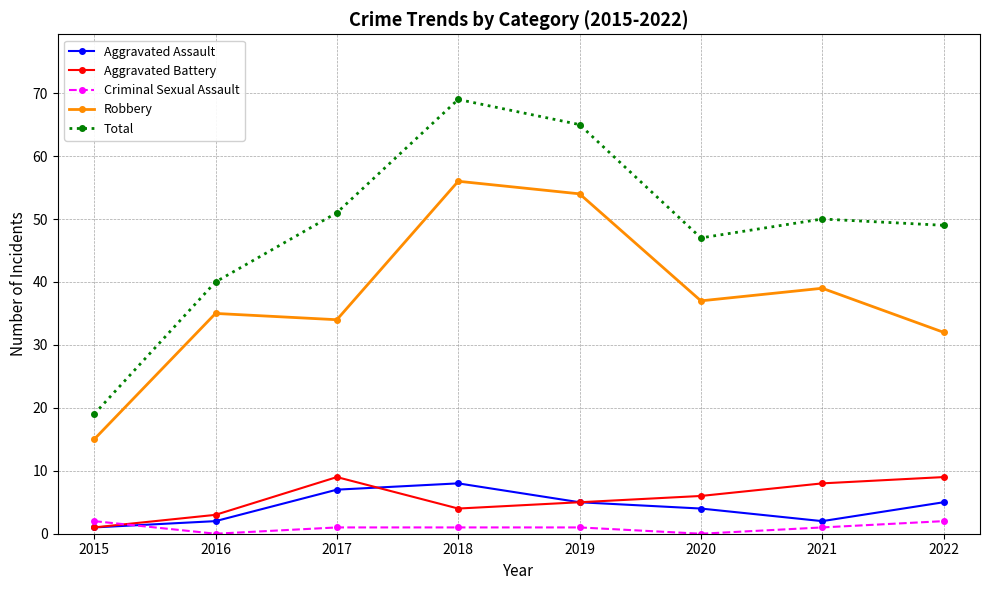

What is the lowest value of the Robbery series?

15